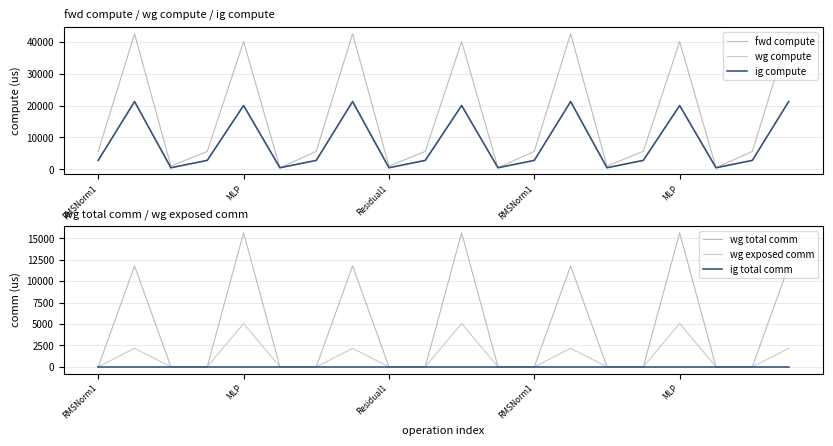

Which series has the widest spread of values?

fwd compute